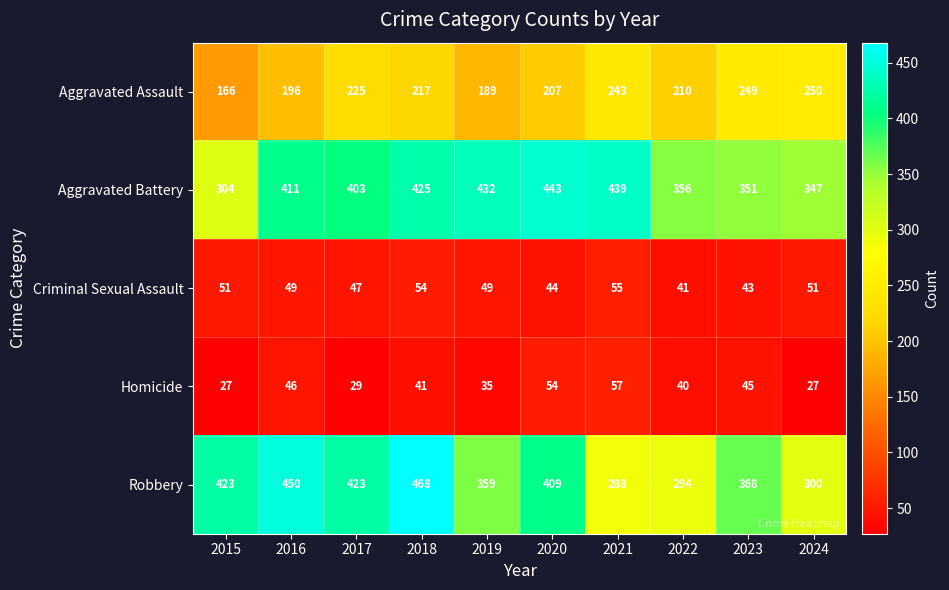

Which series has the largest total across all categories?

Aggravated Battery